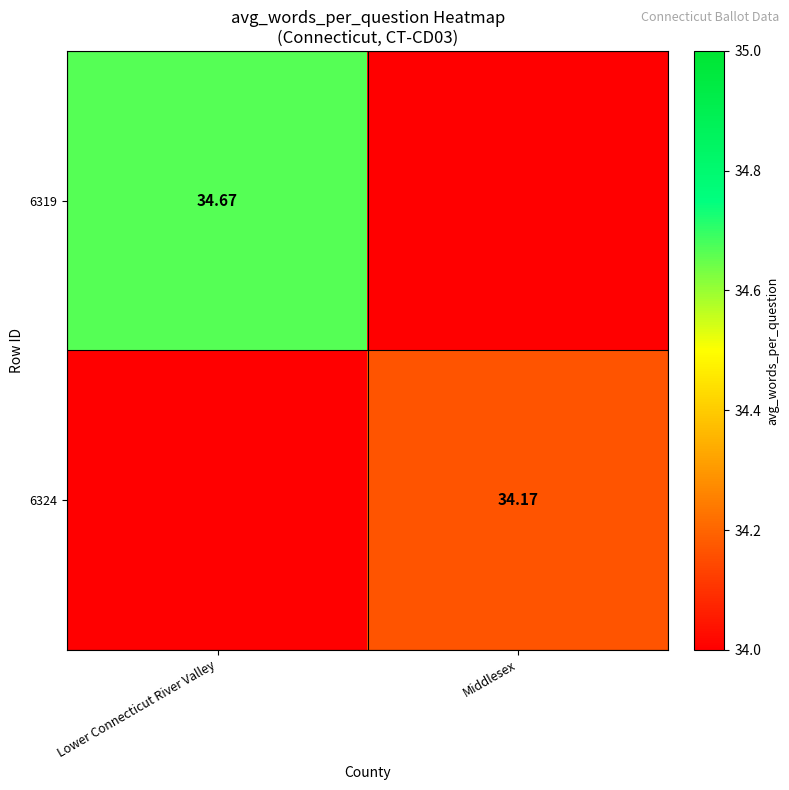

Where is 6319 nearest to the value 17?

Middlesex